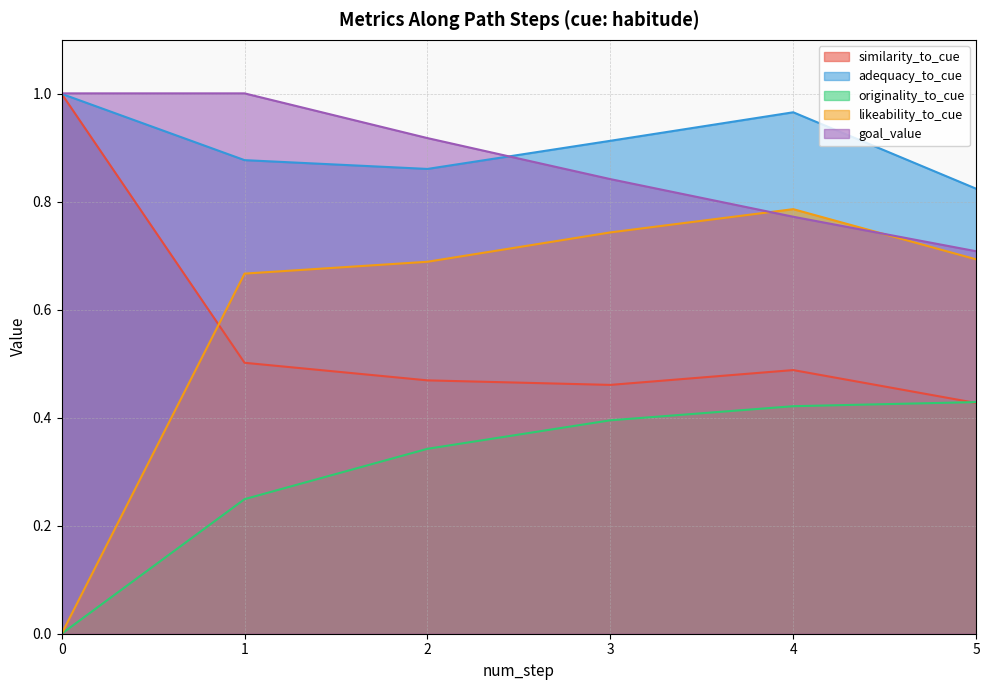

True or false: goal_value has more than 0 points higher than both neighbors.

False